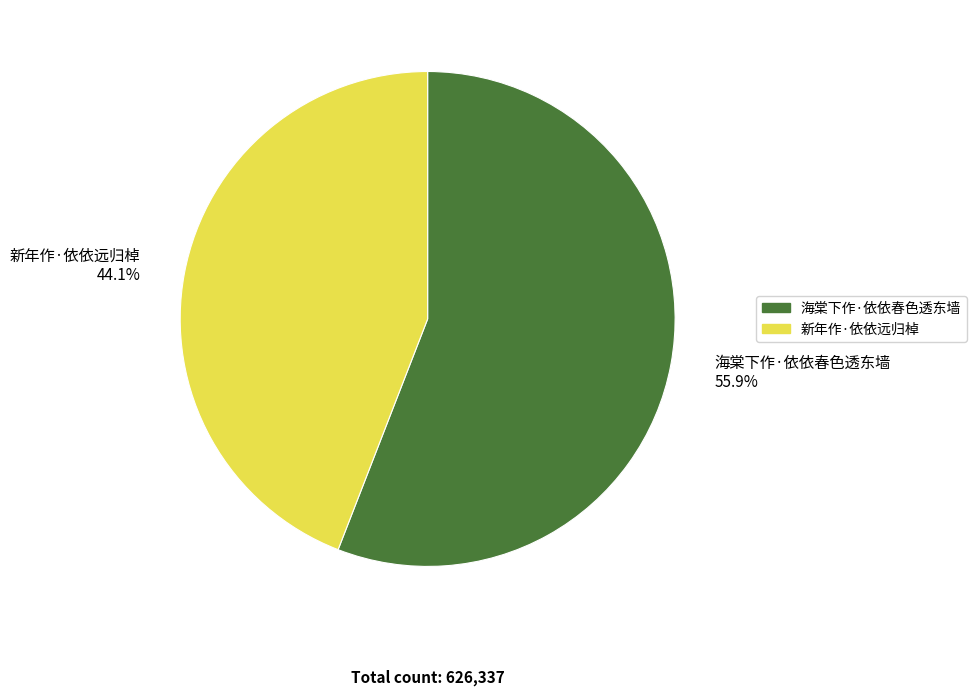

The 新年作·依依远归棹 slice represents 44% of the pie. True or false?

True